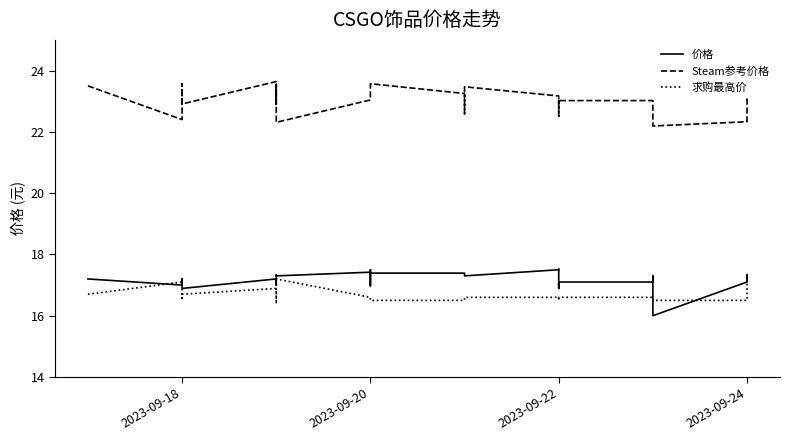

How many categories are shown in the chart?

34